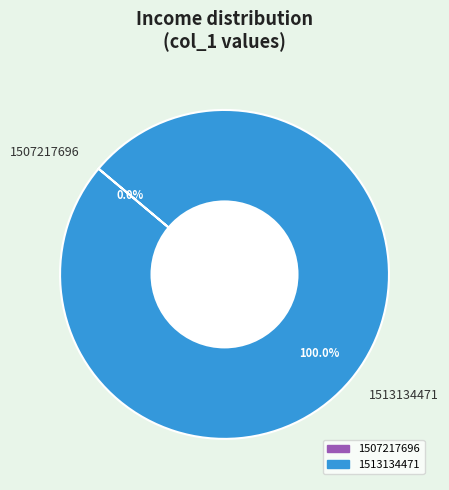

True or false: 1513134471 accounts for 99% of the total.

False